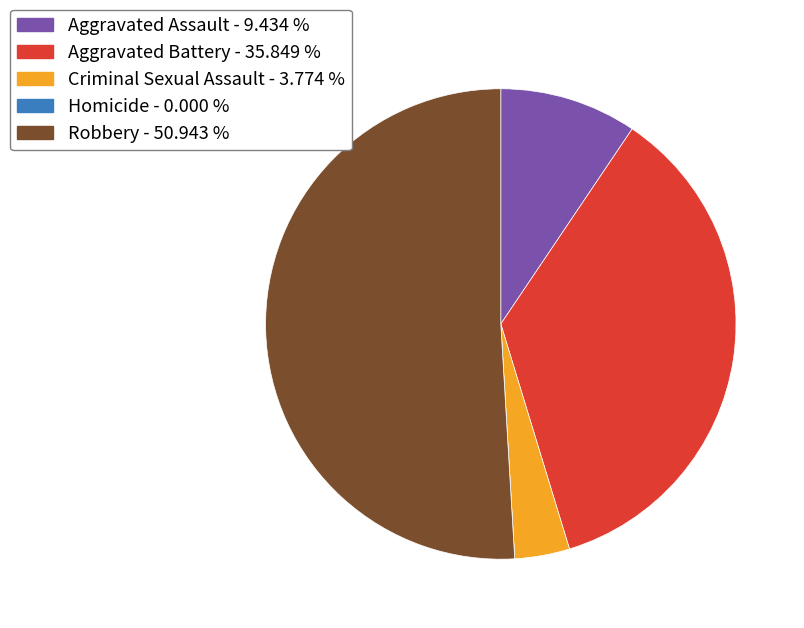

Do Aggravated Assault and Criminal Sexual Assault together represent more than half of the pie?

No